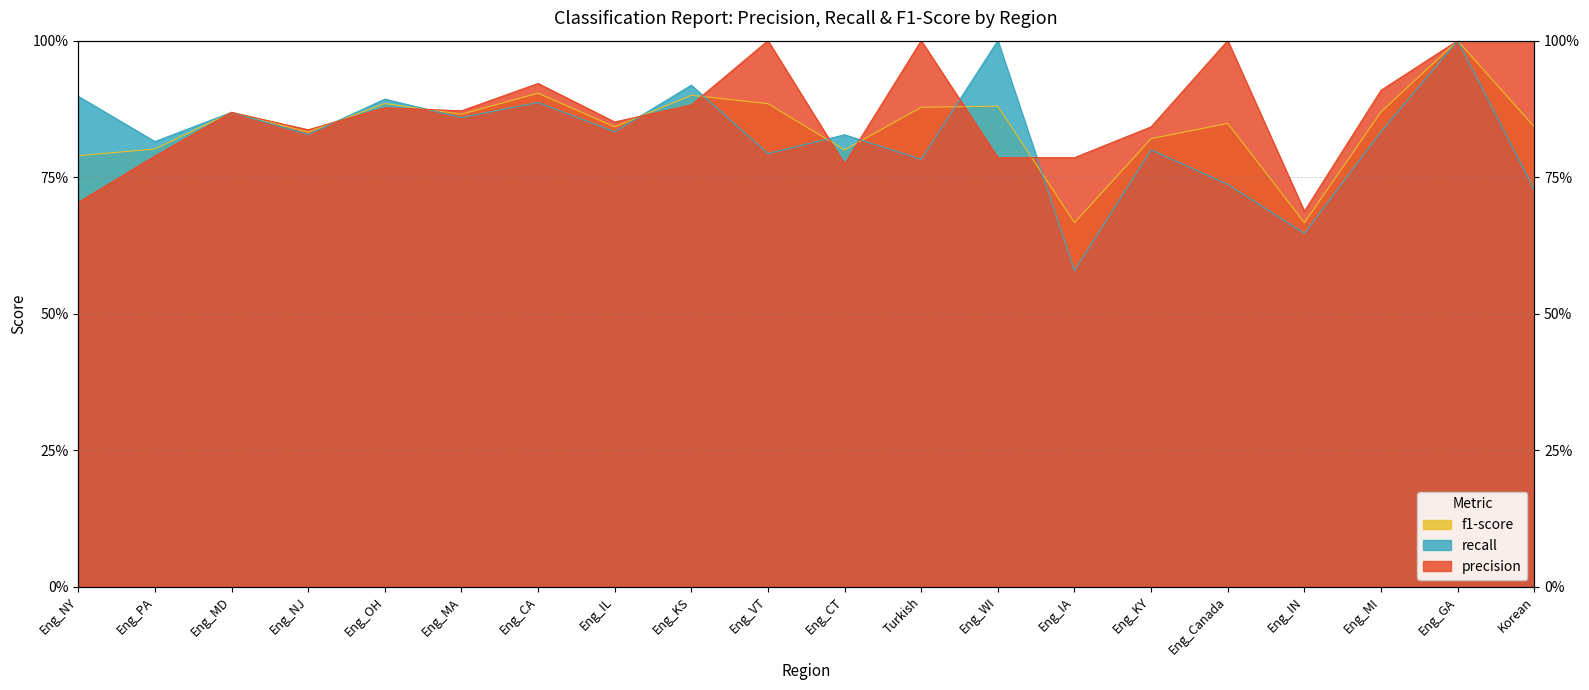

What is the approximate value of precision at Eng_OH?

0.9